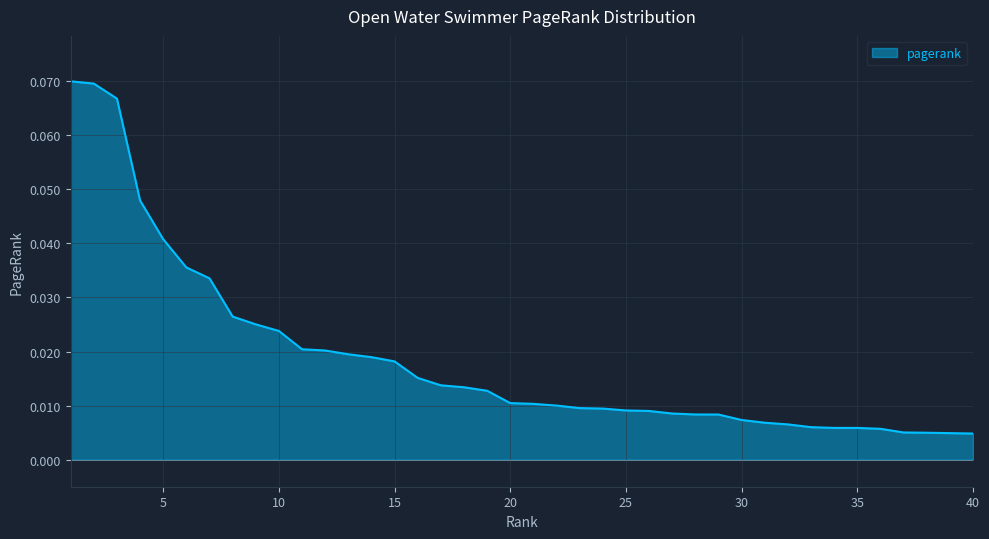

List the labels in order of value, smallest first.

40, 39, 38, 37, 36, 35, 34, 33, 32, 31, 30, 29, 28, 27, 26, 25, 24, 23, 22, 21, 20, 19, 18, 17, 16, 15, 14, 13, 12, 11, 10, 9, 8, 7, 6, 5, 4, 3, 2, 1